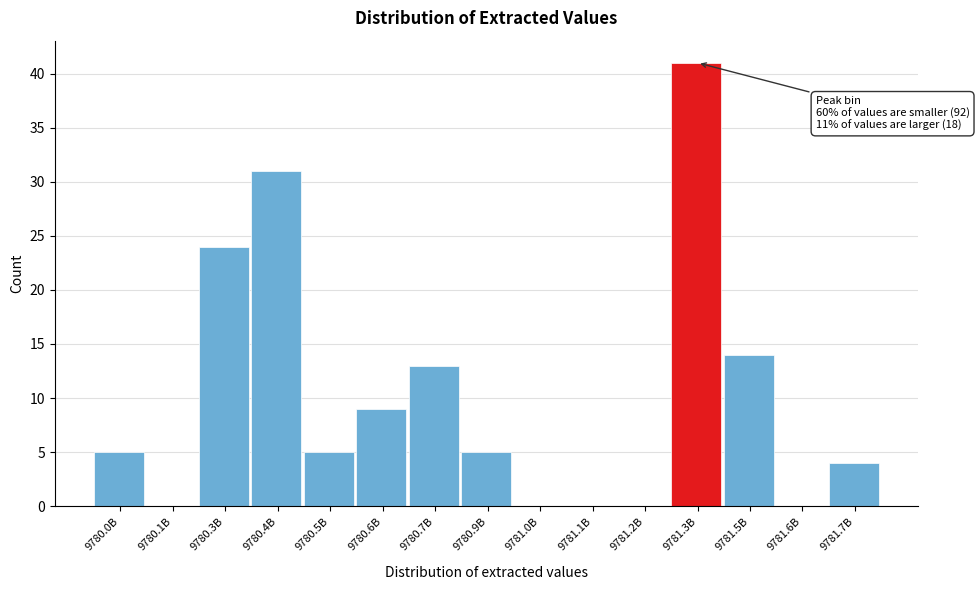

Reading left to right, transcribe all the data shown in this chart.

9780.0B=5	9780.1B=0	9780.3B=24	9780.4B=31	9780.5B=5	9780.6B=9	9780.7B=13	9780.9B=5	9781.0B=0	9781.1B=0	9781.2B=0	9781.3B=41	9781.5B=14	9781.6B=0	9781.7B=4